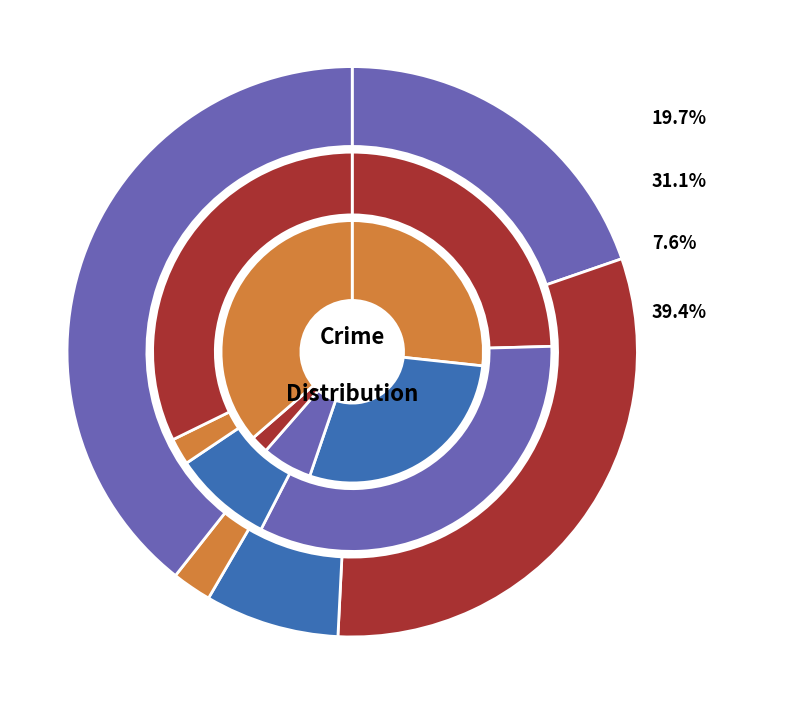

What is the difference between the highest and lowest values at values_2019?

733